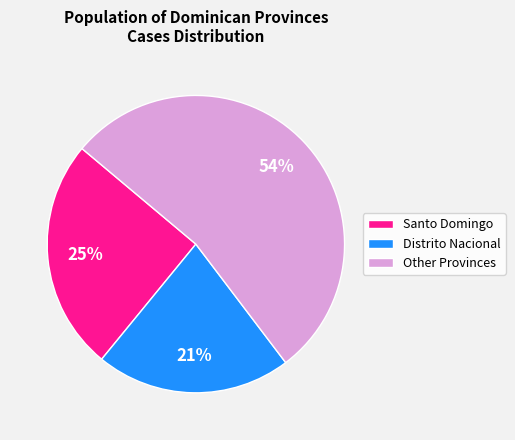

Between Santo Domingo and Other Provinces, which is larger?

Other Provinces